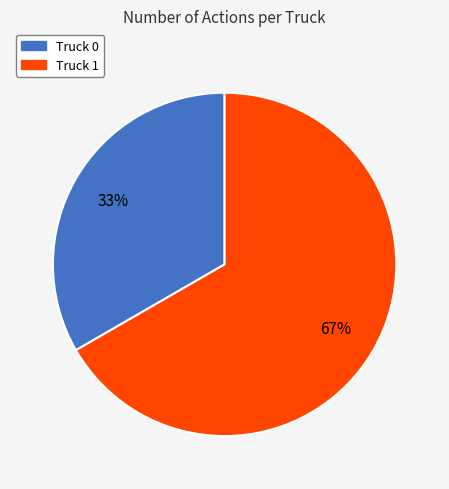

Combined, do Truck 0 and Truck 1 account for over 50%?

Yes